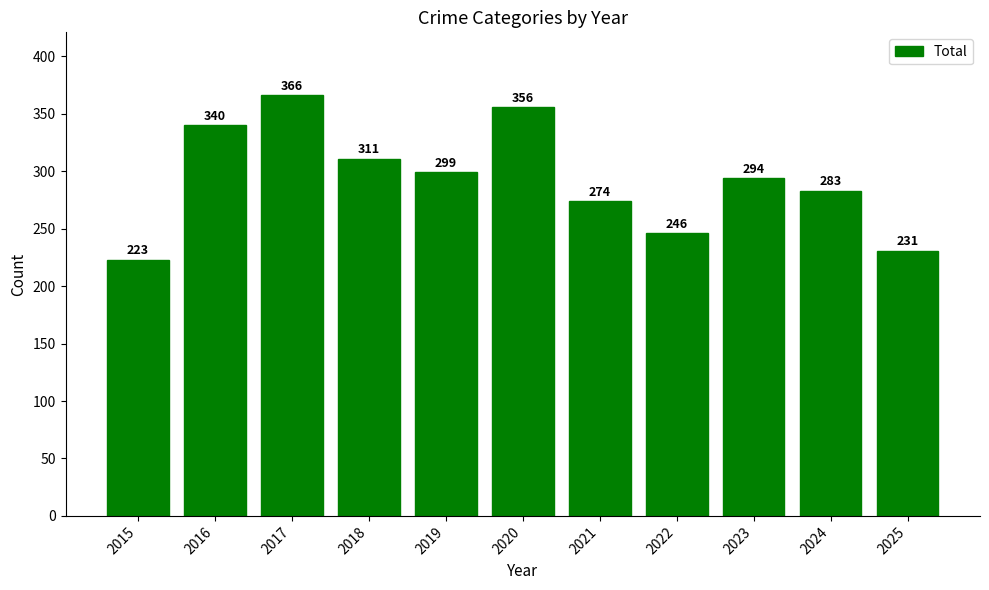

Reading left to right, what are all the values shown in this chart?

2015=223	2016=340	2017=366	2018=311	2019=299	2020=356	2021=274	2022=246	2023=294	2024=283	2025=231